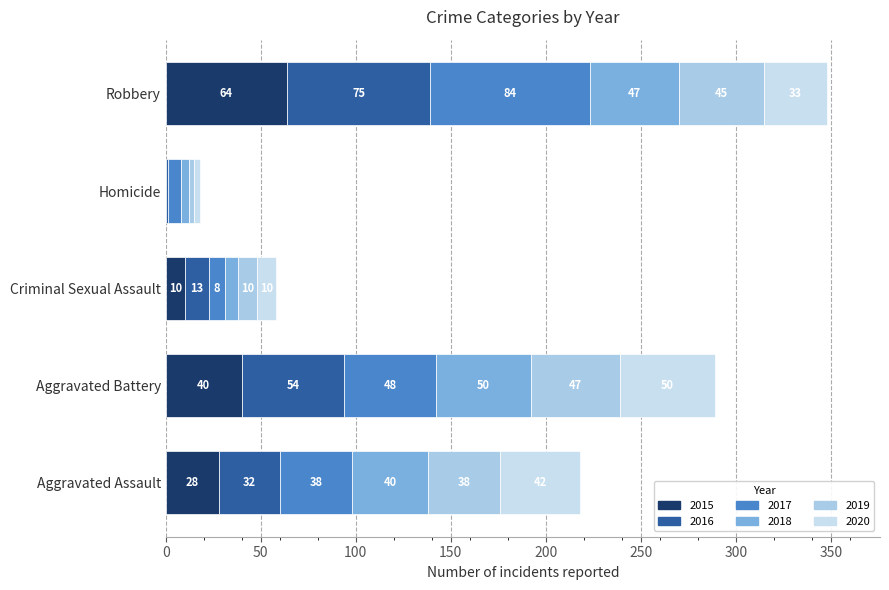

Between Aggravated Assault and Criminal Sexual Assault, which is larger?

Aggravated Assault